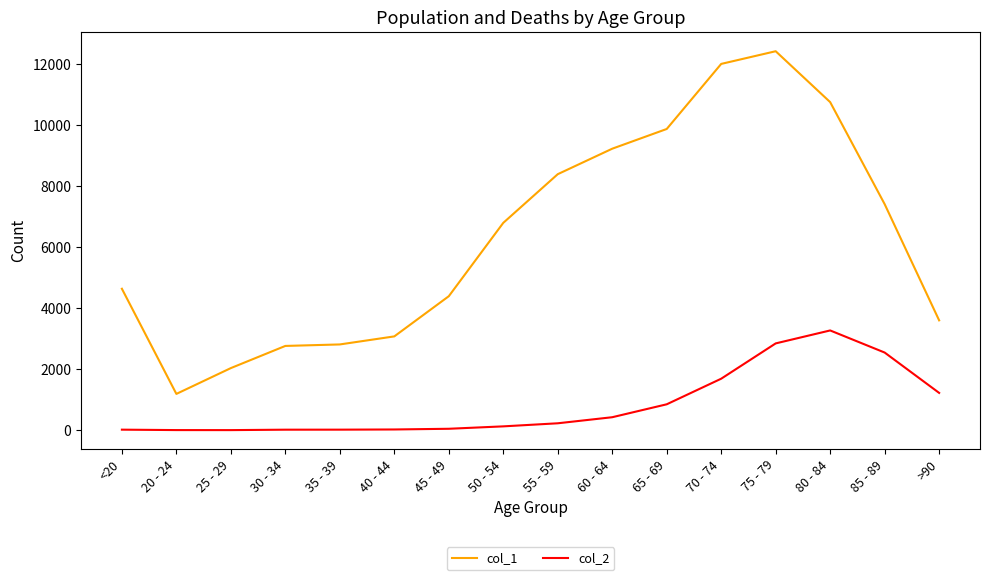

What is the smallest value displayed?

3